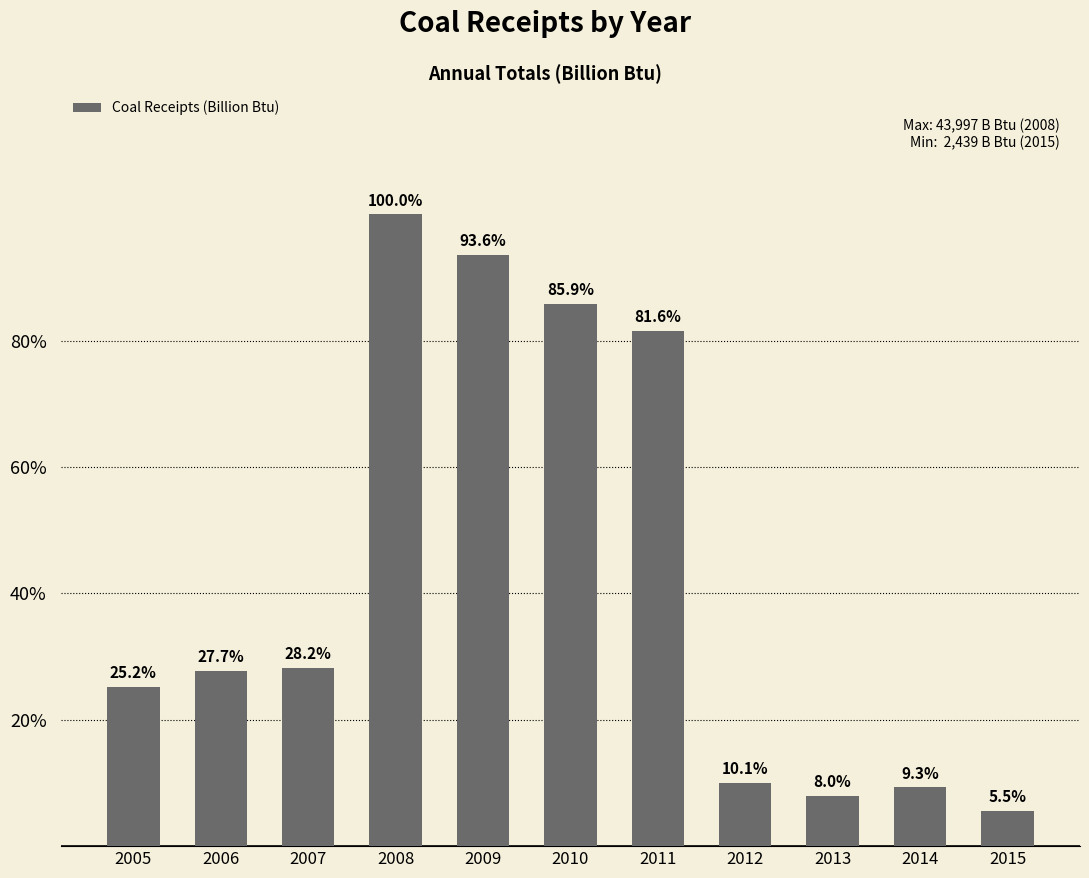

What is the sum of the values at 2007 and 2005?

23500